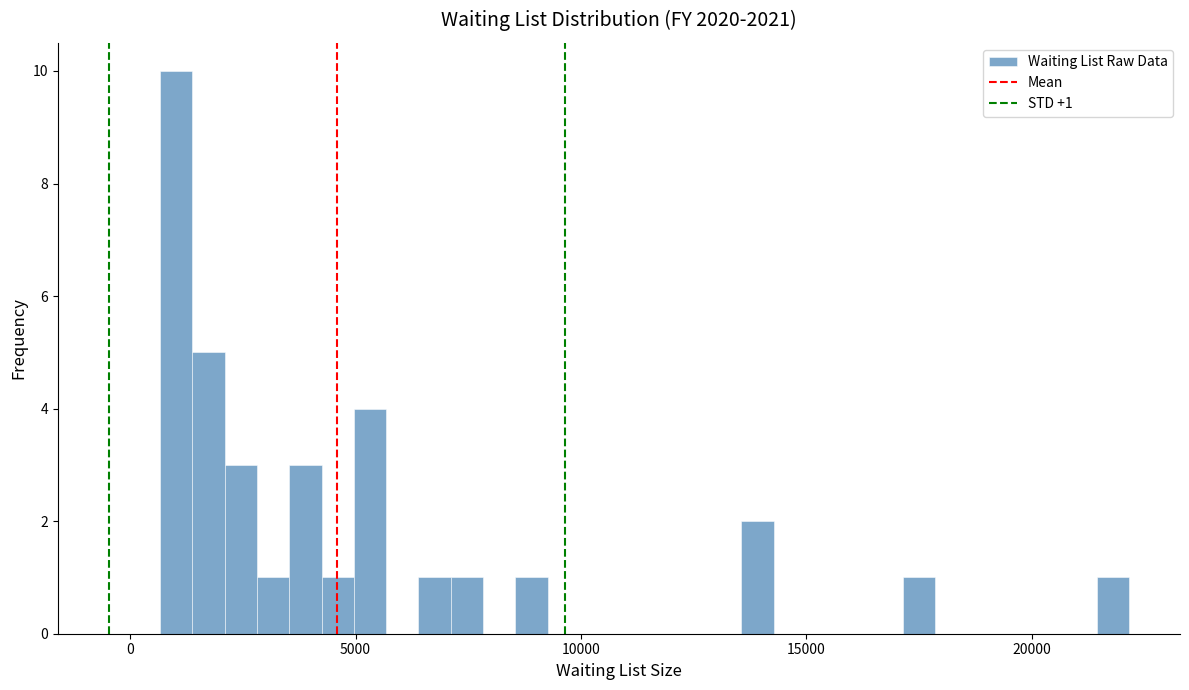

Read against the x-axis, roughly where is the centre of the tallest bar?

1000